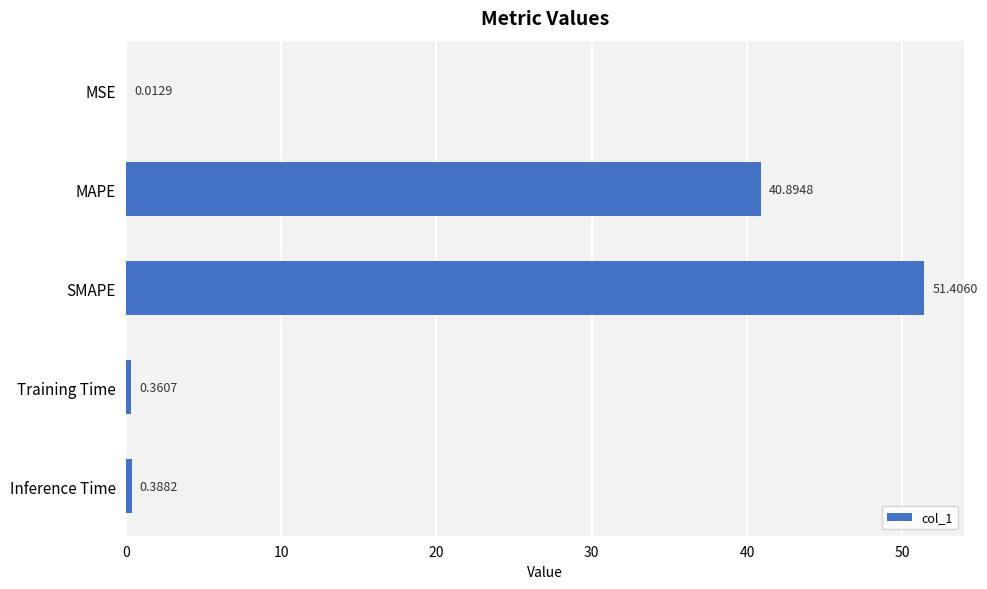

At which category does the chart reach its peak across all series?

SMAPE